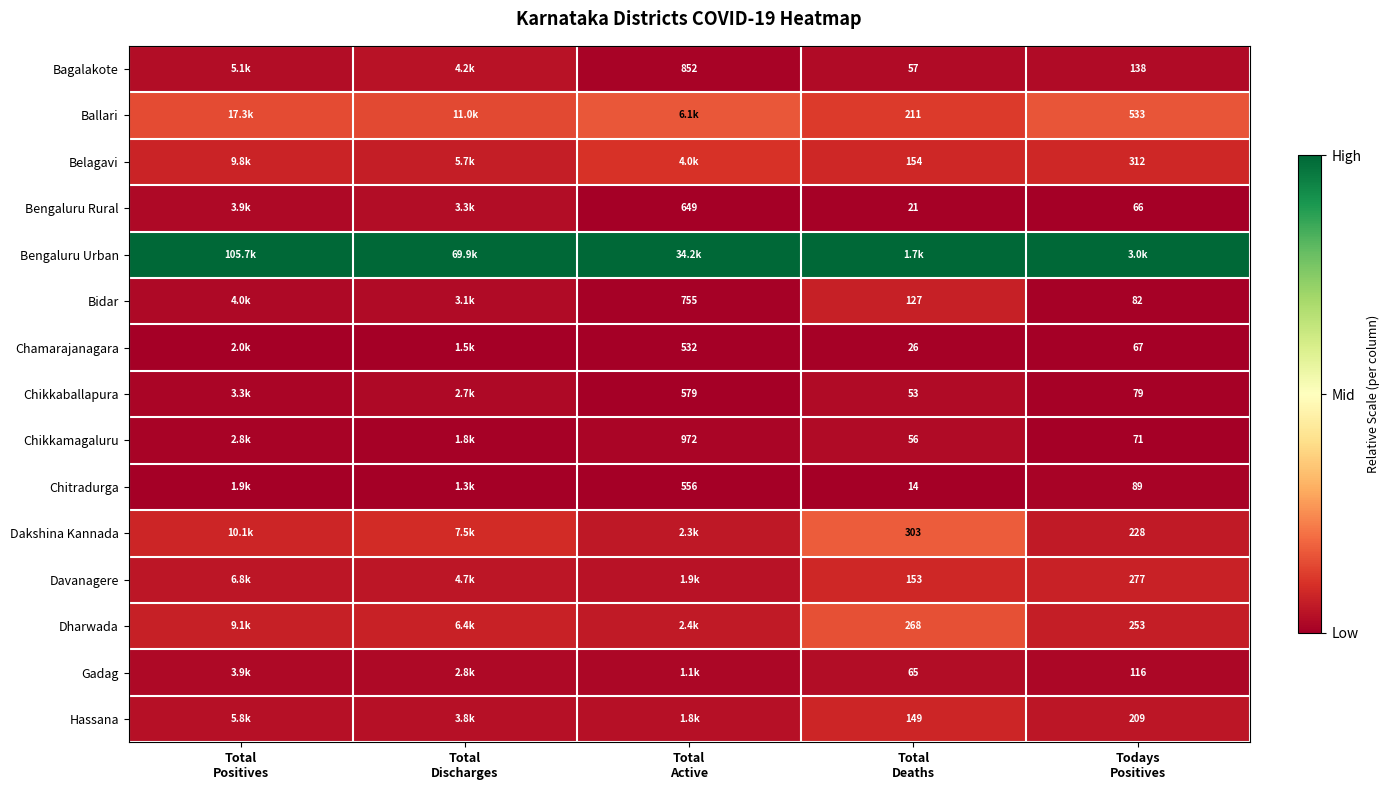

The Gadag series shows 0.0 at Total Deaths. True or false?

False